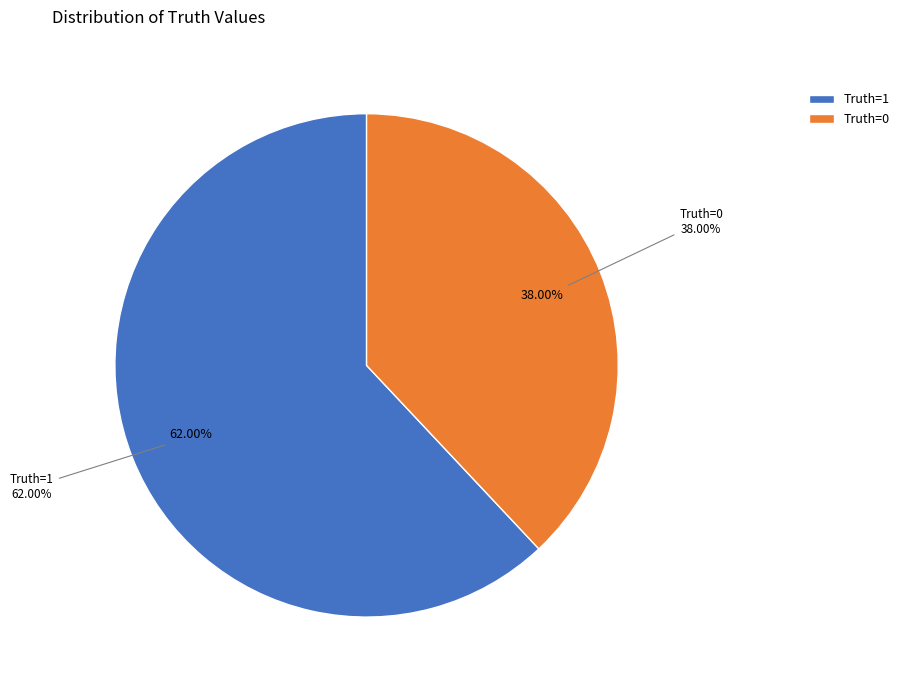

Does any single category account for the majority?

Yes